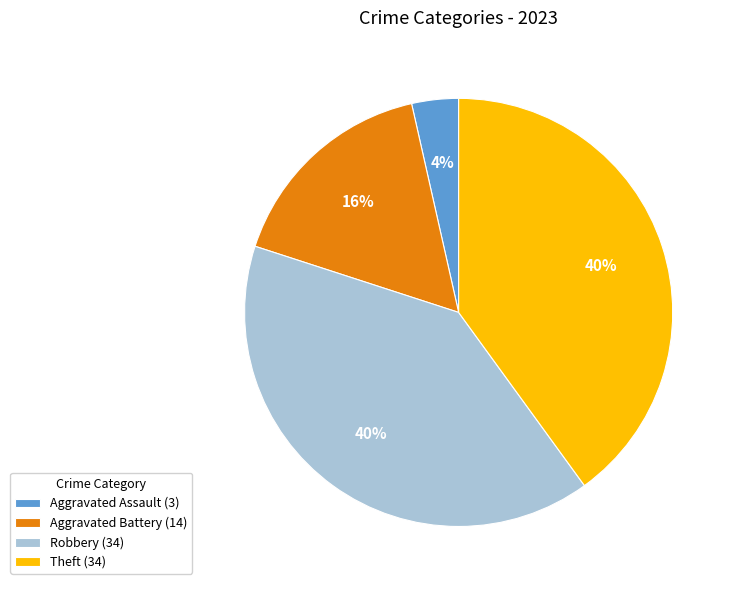

Which slice is the smallest?

Aggravated Assault (3)